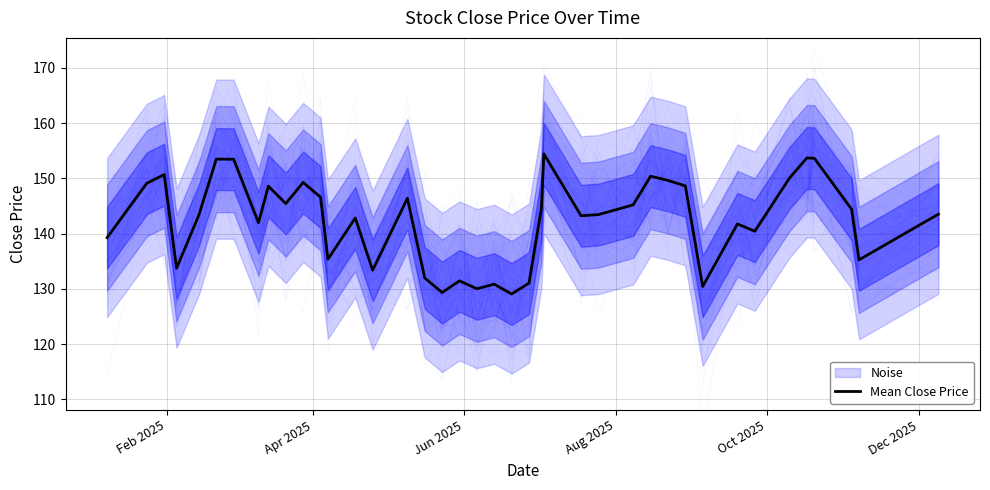

What is the lowest value of the Mean Close Price series?

129.1